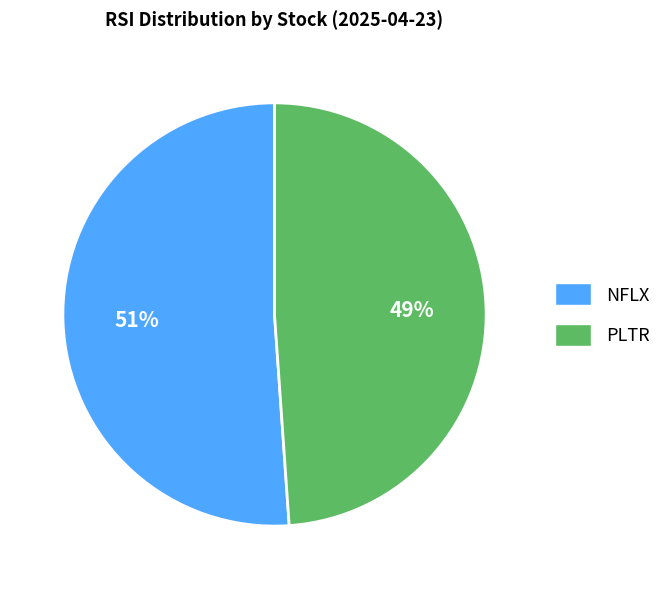

Rank the categories by value from highest to lowest.

NFLX, PLTR